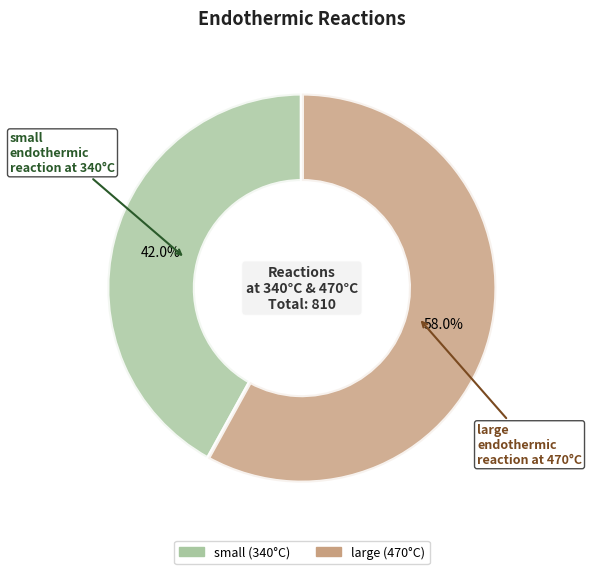

The small slice represents 42% of the pie. True or false?

True